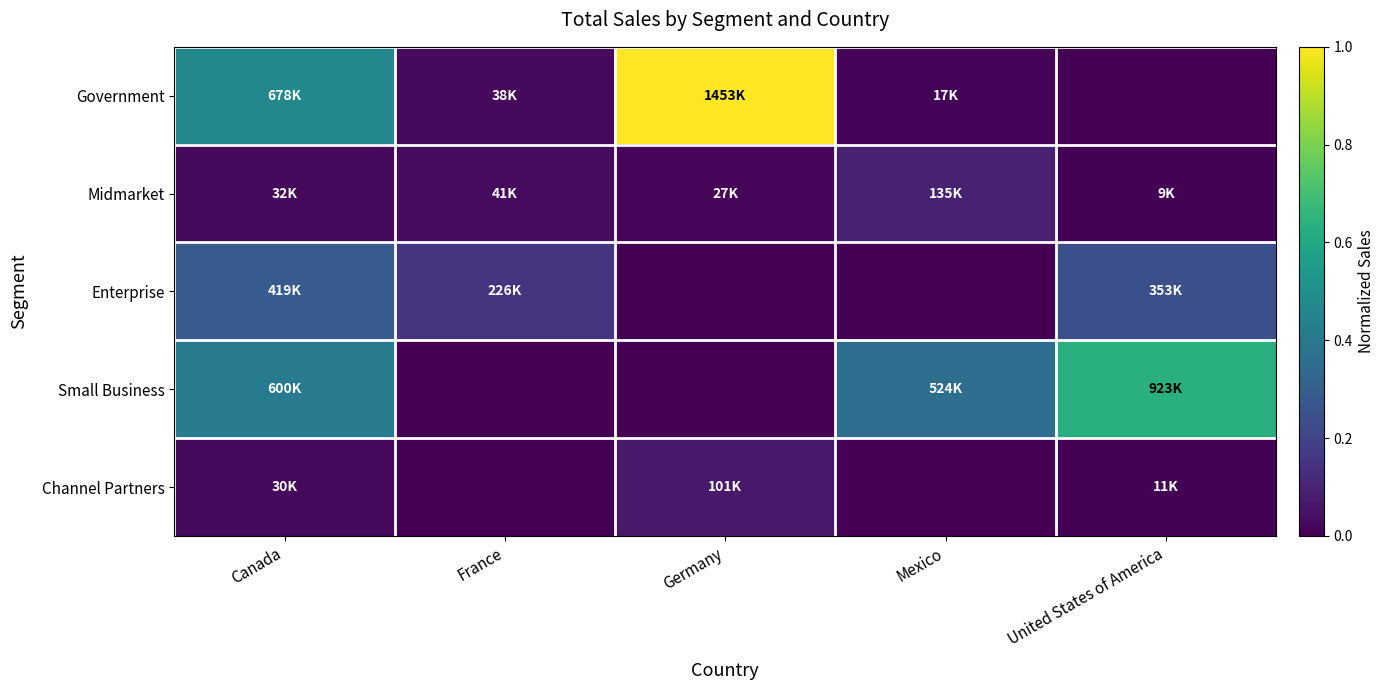

Reading right to left, transcribe all the data shown in this chart.

Government: United States of America=0.0	Mexico=0.0	Germany=1.0	France=0.0	Canada=0.5
Midmarket: United States of America=0.0	Mexico=0.1	Germany=0.0	France=0.0	Canada=0.0
Enterprise: United States of America=0.2	Mexico=0.0	Germany=0.0	France=0.2	Canada=0.3
Small Business: United States of America=0.6	Mexico=0.4	Germany=0.0	France=0.0	Canada=0.4
Channel Partners: United States of America=0.0	Mexico=0.0	Germany=0.1	France=0.0	Canada=0.0